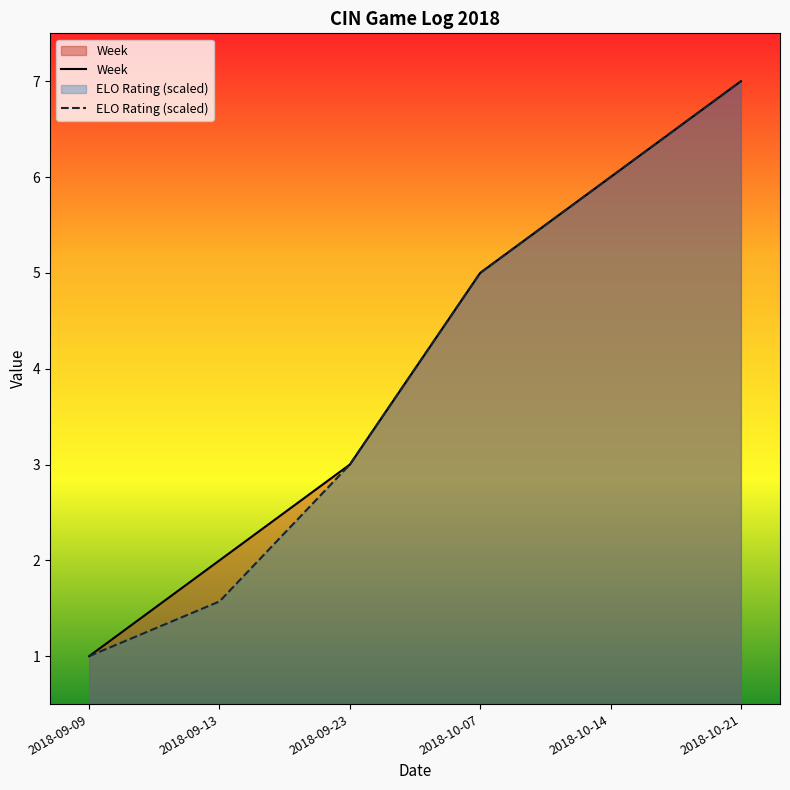

The ELO Rating (scaled) series shows 0.3 at 2018-09-09. True or false?

False